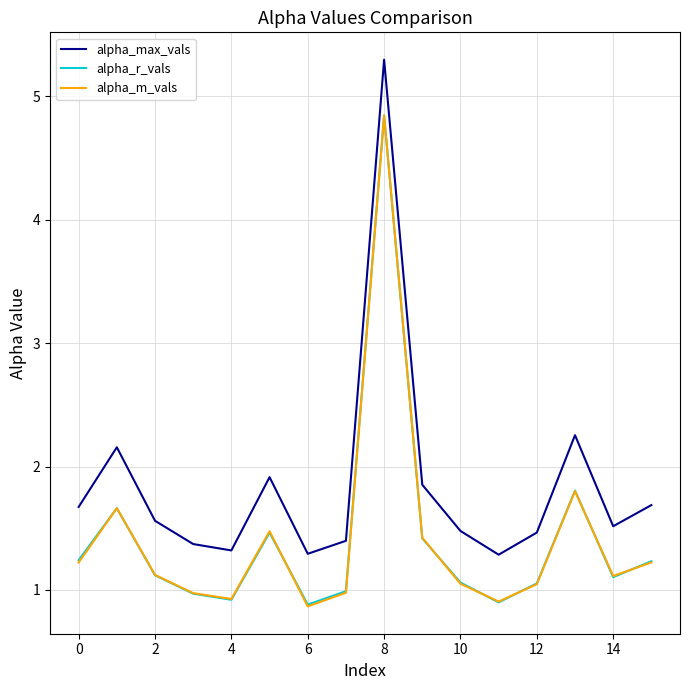

True or false: alpha_m_vals has more than 1 interior local peaks.

True